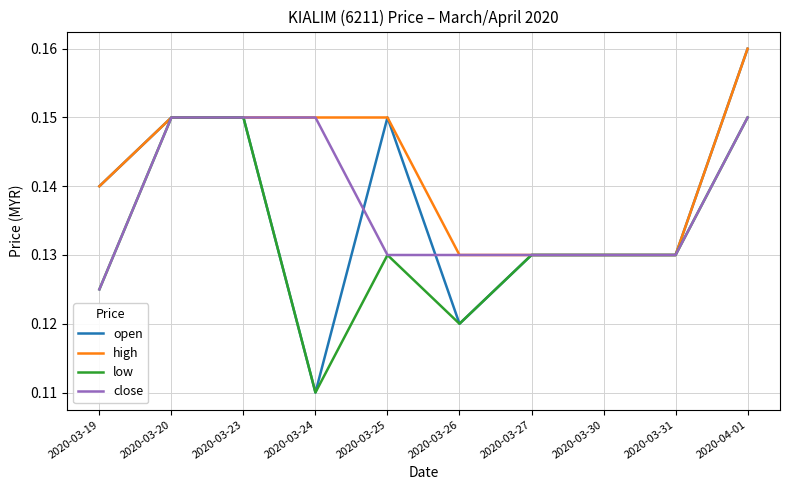

What is the sum of the close values at 2020-03-23 and 2020-03-19?

0.3